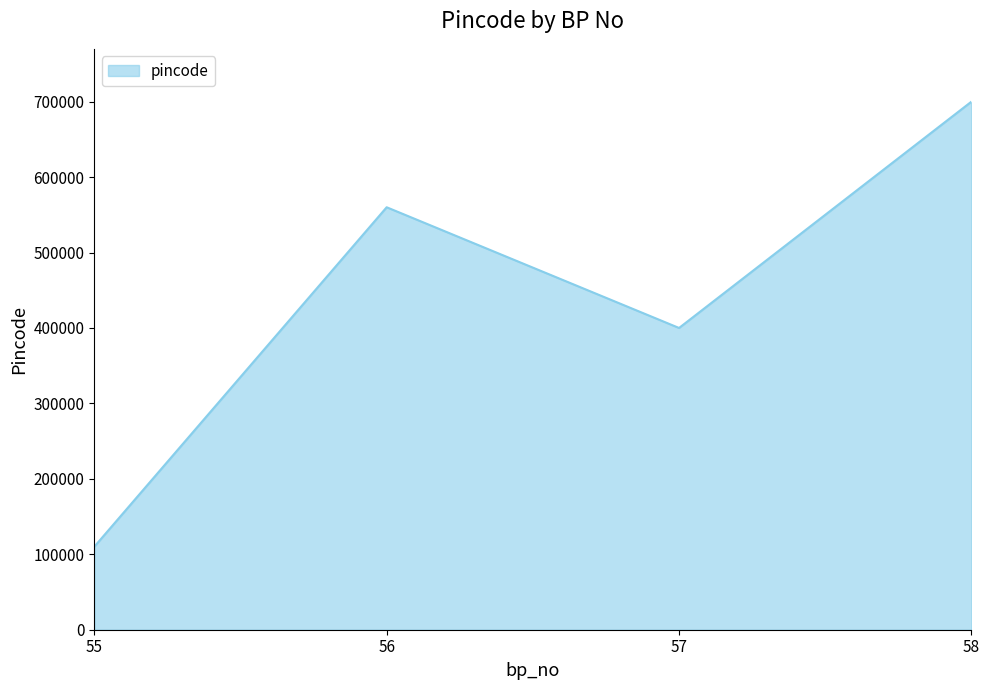

Reading left to right, list all the values displayed in this chart.

110023	560001	400001	700001